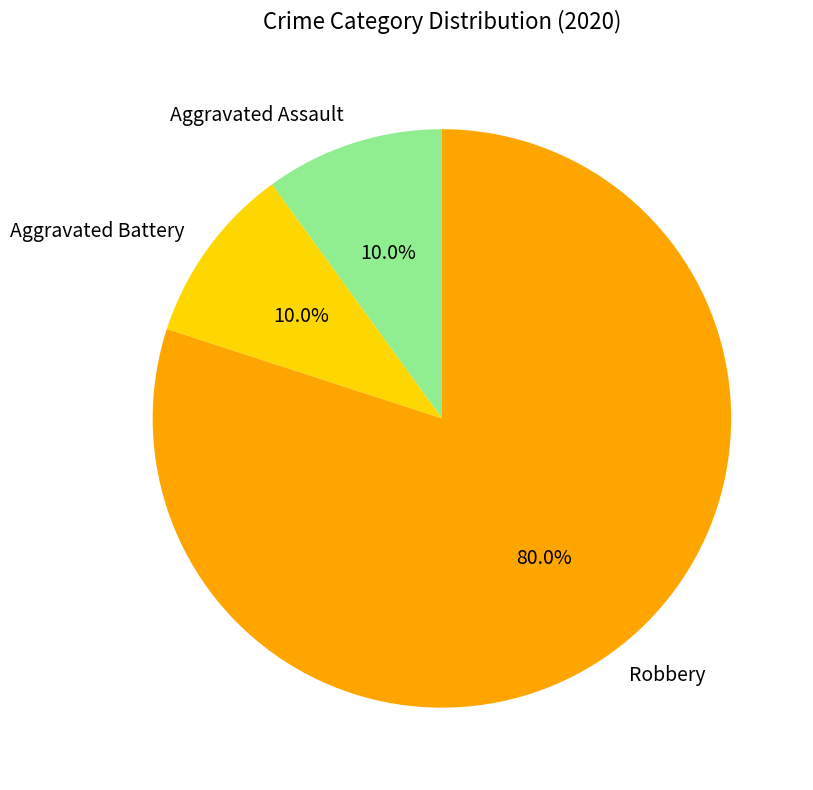

What is the largest slice in the pie chart?

Robbery